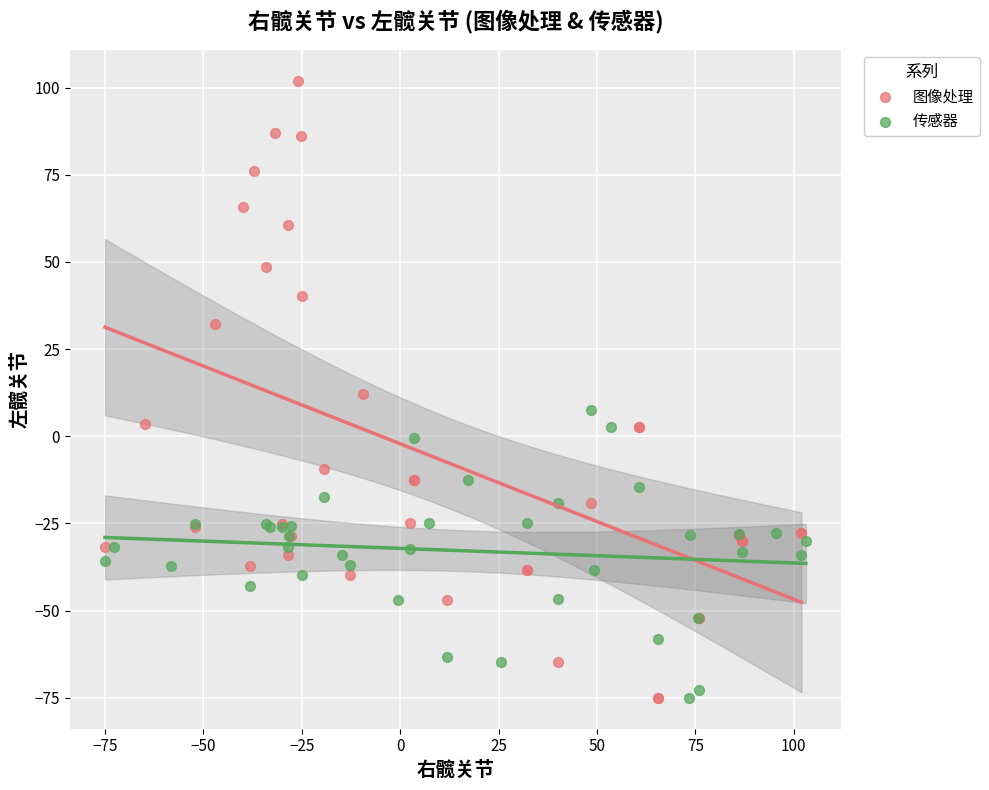

Which series has the largest Y range (max minus min)?

图像处理